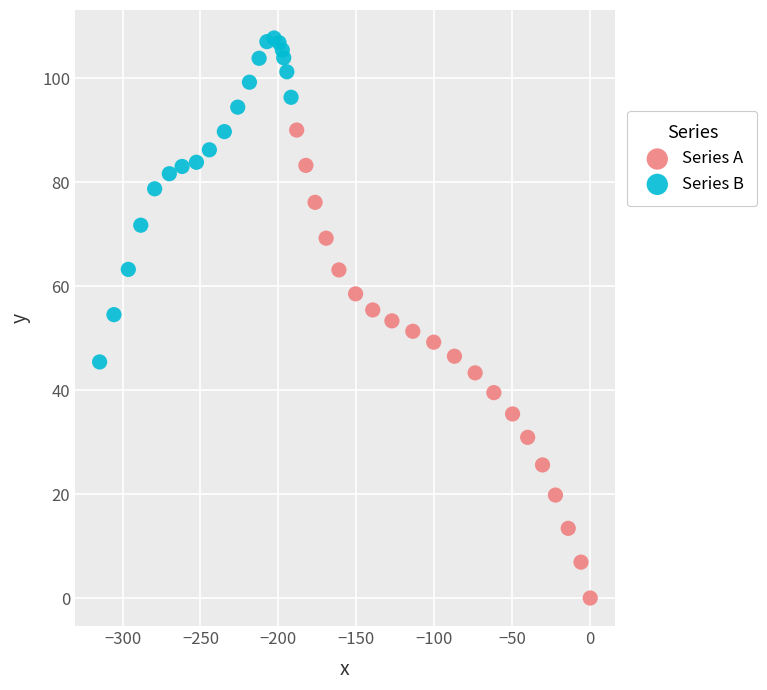

Which series has the widest spread of Y values?

Series A